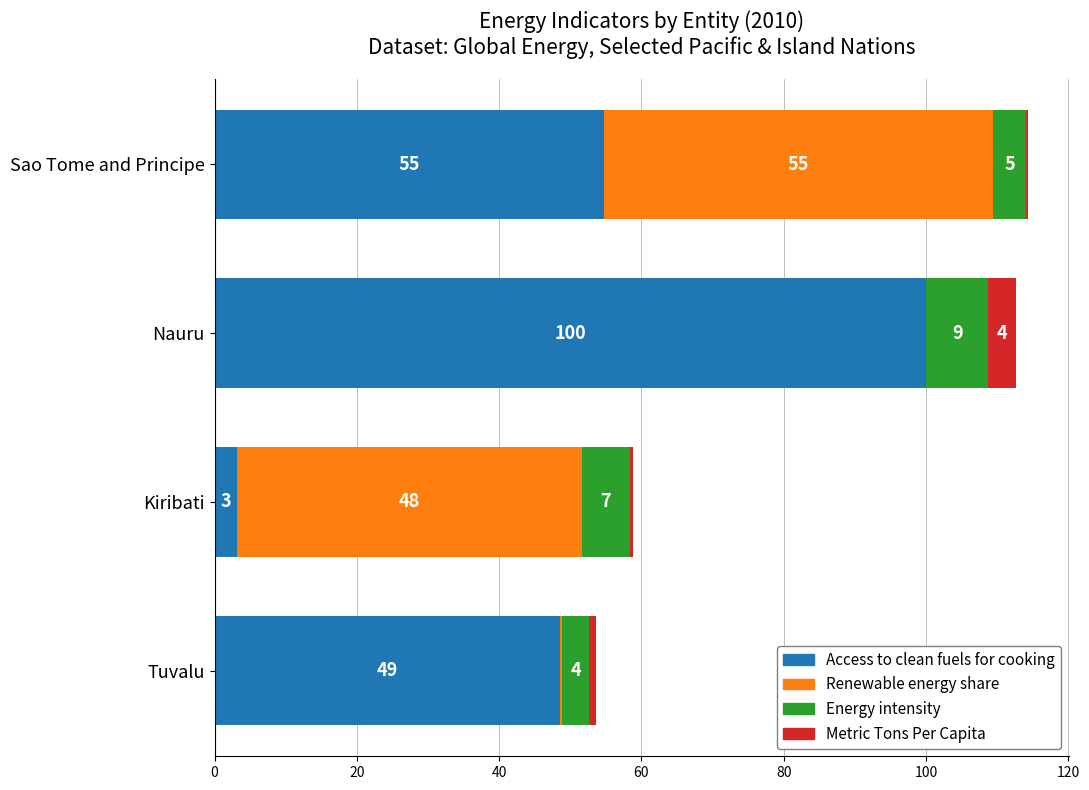

What are all the series names shown in the legend?

Access to clean fuels for cooking, Renewable energy share, Energy intensity, Metric Tons Per Capita